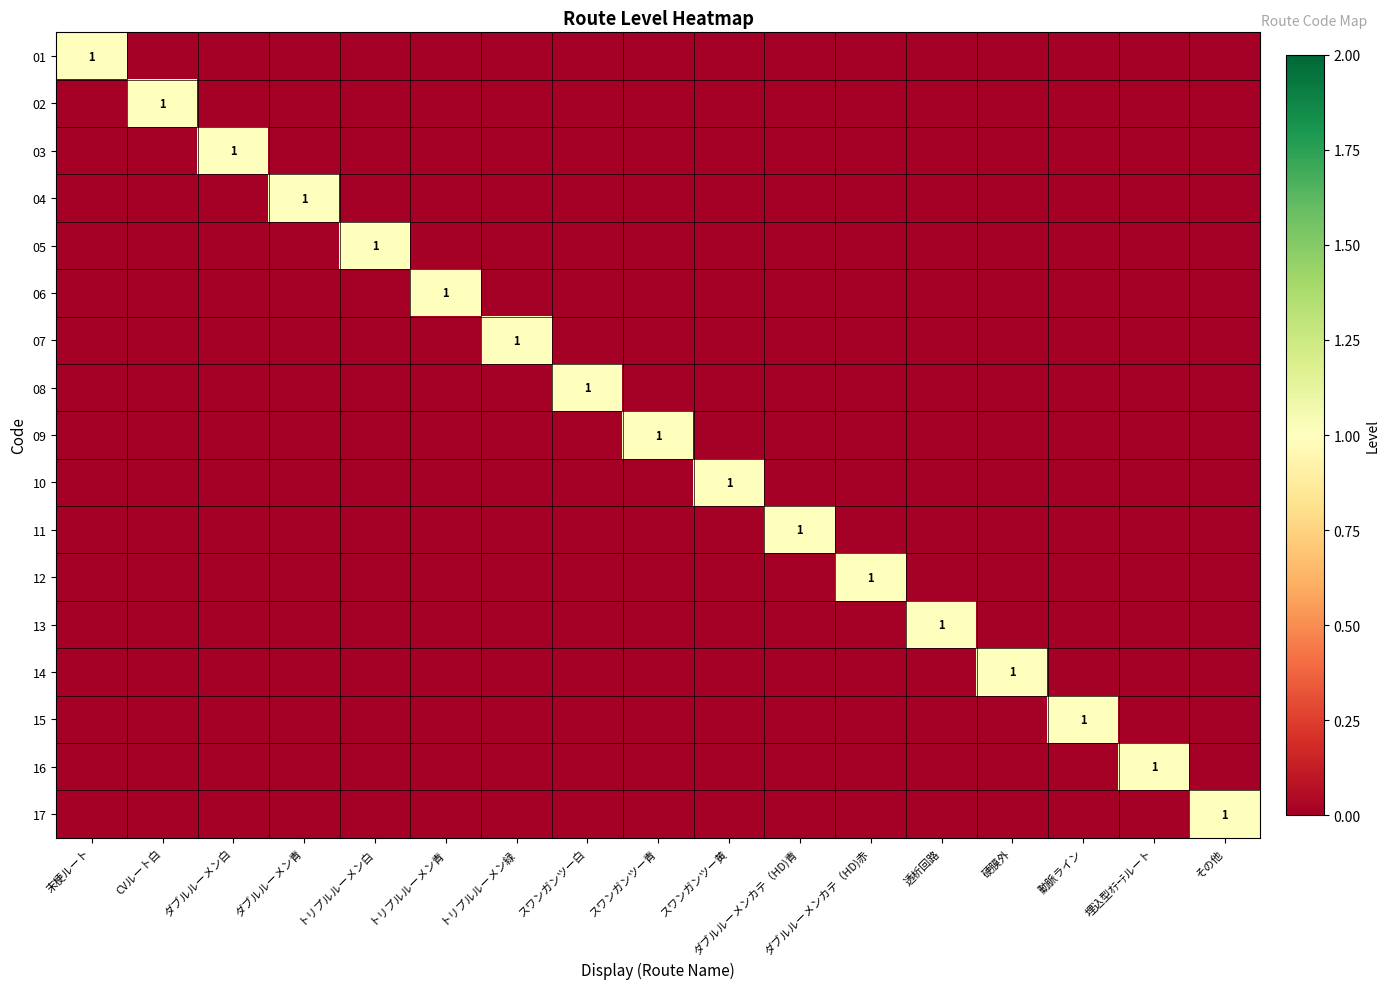

Is the value of 15 at スワンガンツー青 greater than the value of 09 at その他?

No